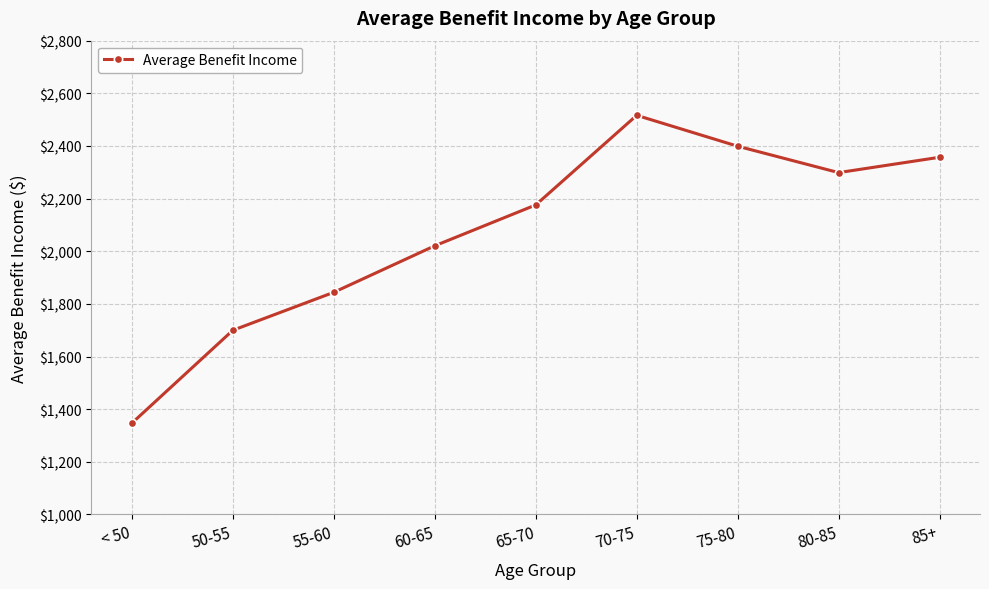

How many interior local valleys (lower than both neighbors) does the data have?

1